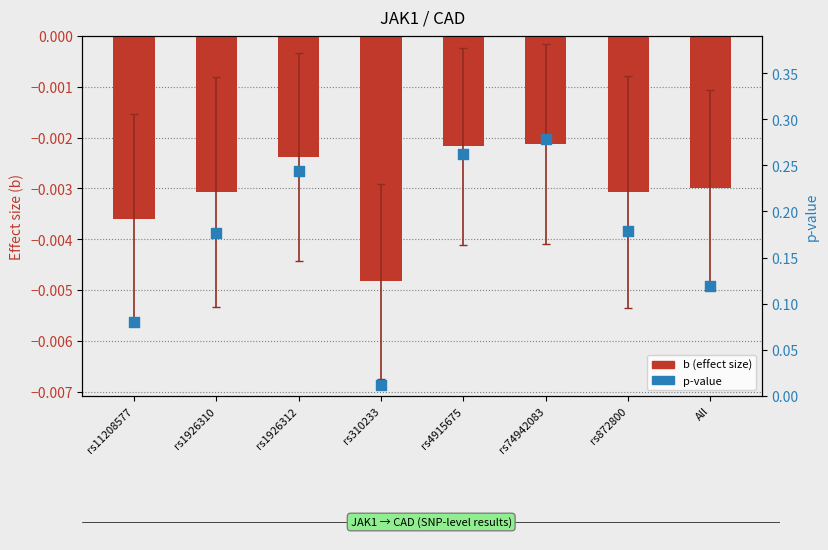

Which series has the largest total across all categories?

p-value